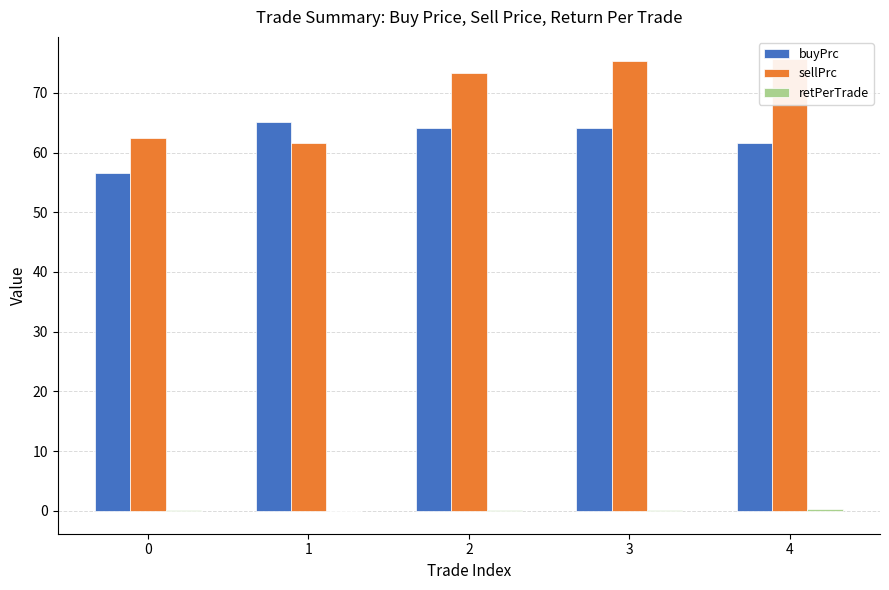

What is the value of the retPerTrade bar at the 3rd from the left?

0.1